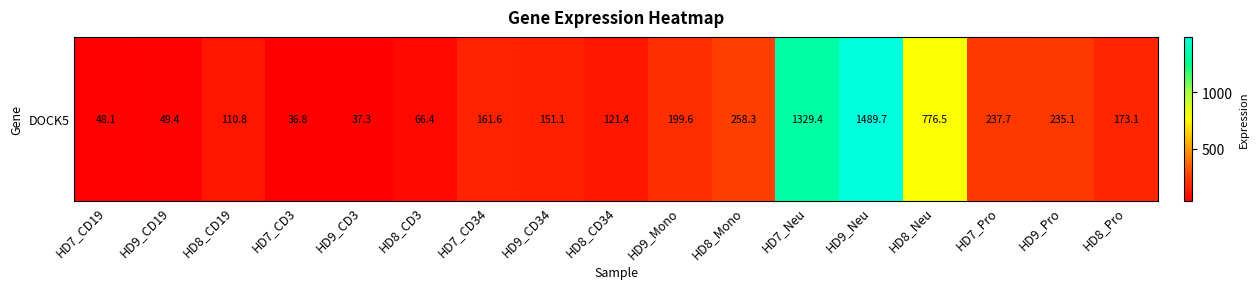

Count the number of data series in this chart.

1